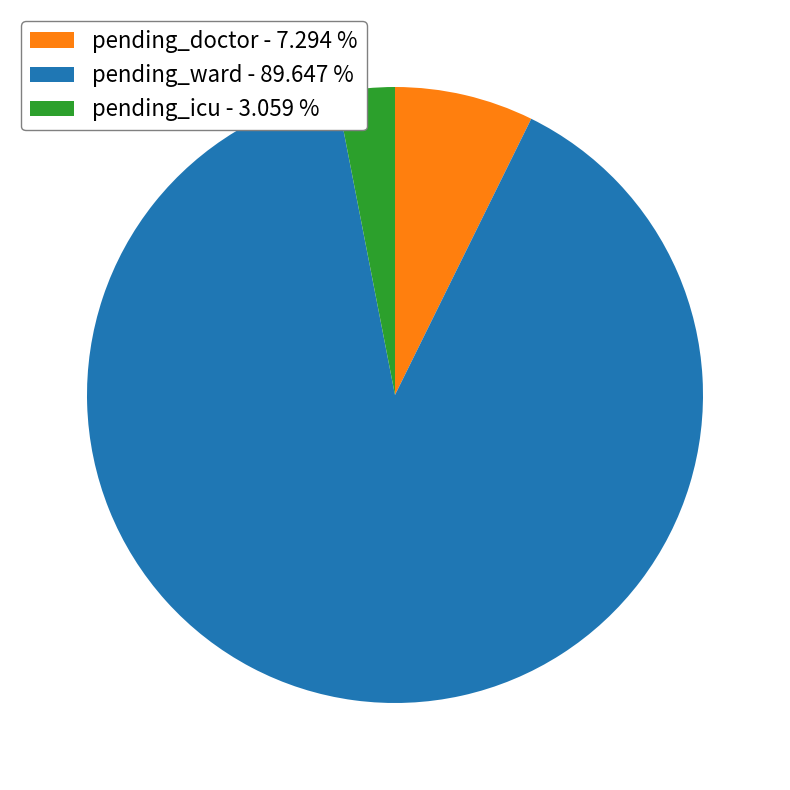

What is the smallest slice in the pie chart?

pending_icu - 3.059 %